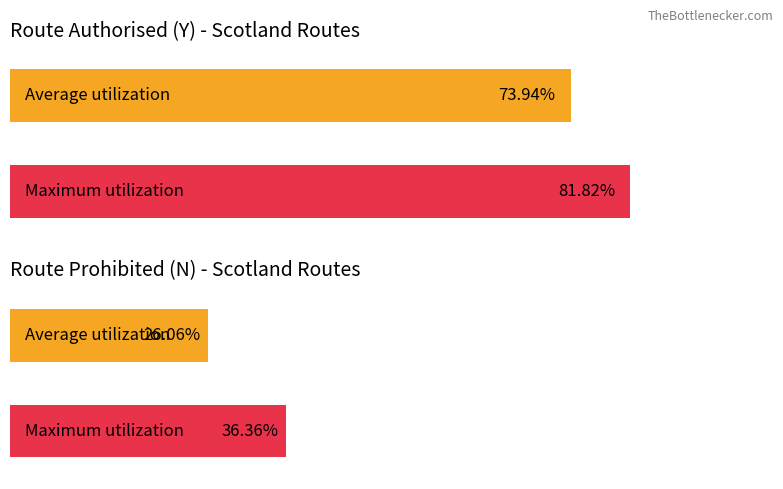

Does the chart contain stacked bars?

No